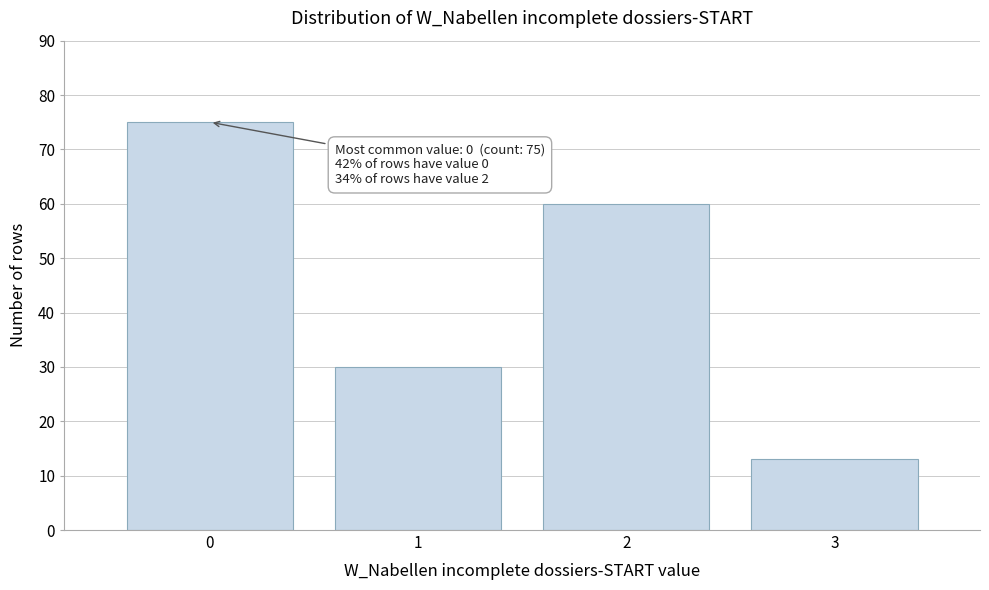

Reading right to left, extract all data points from this chart.

3=13	2=60	1=30	0=75